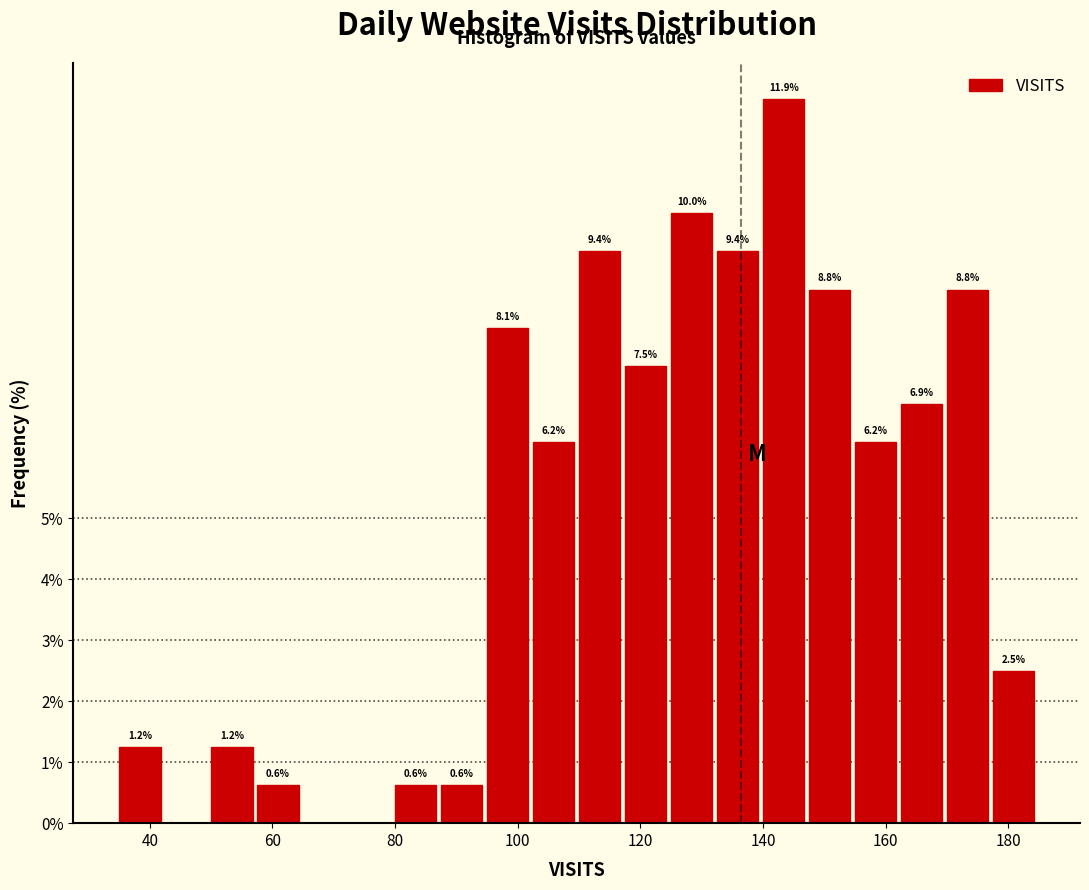

Read against the x-axis, roughly where is the centre of the tallest bar?

144